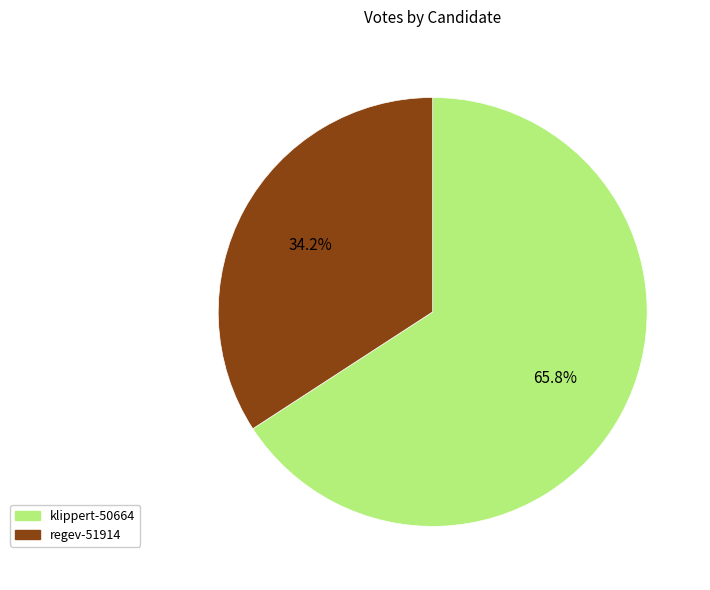

What is the total percentage of regev-51914 and klippert-50664?

100.0%